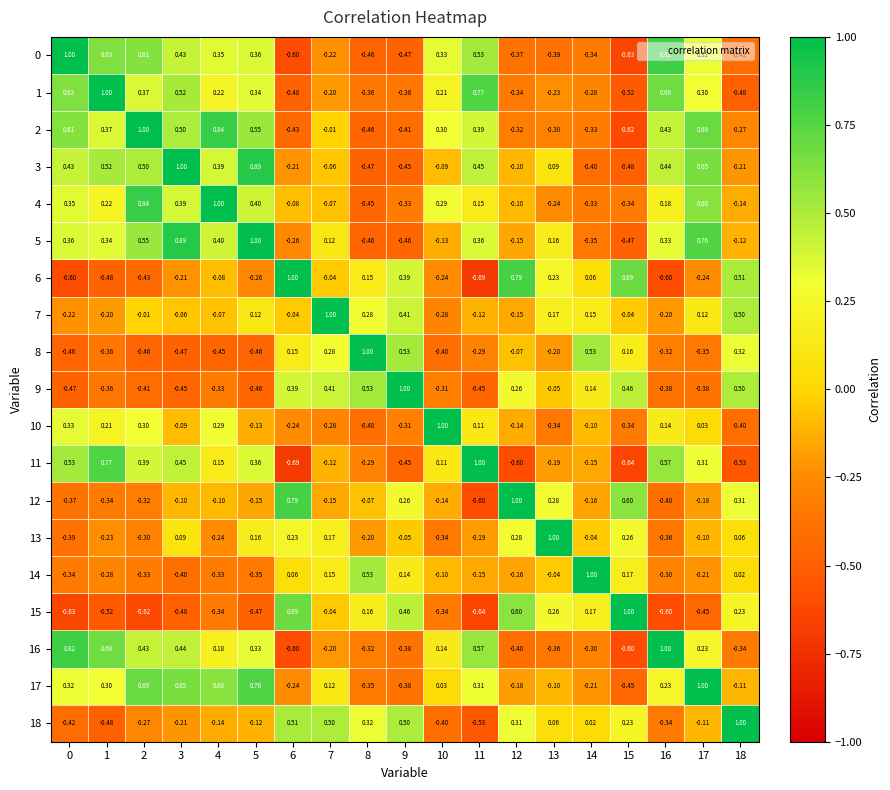

How many positive values does the 16 series have?

10